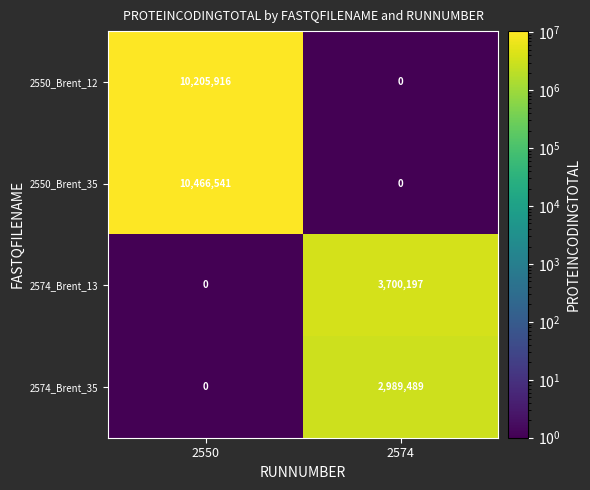

What is the difference between the 2550_Brent_35 values at 2574 and 2550?

10466541